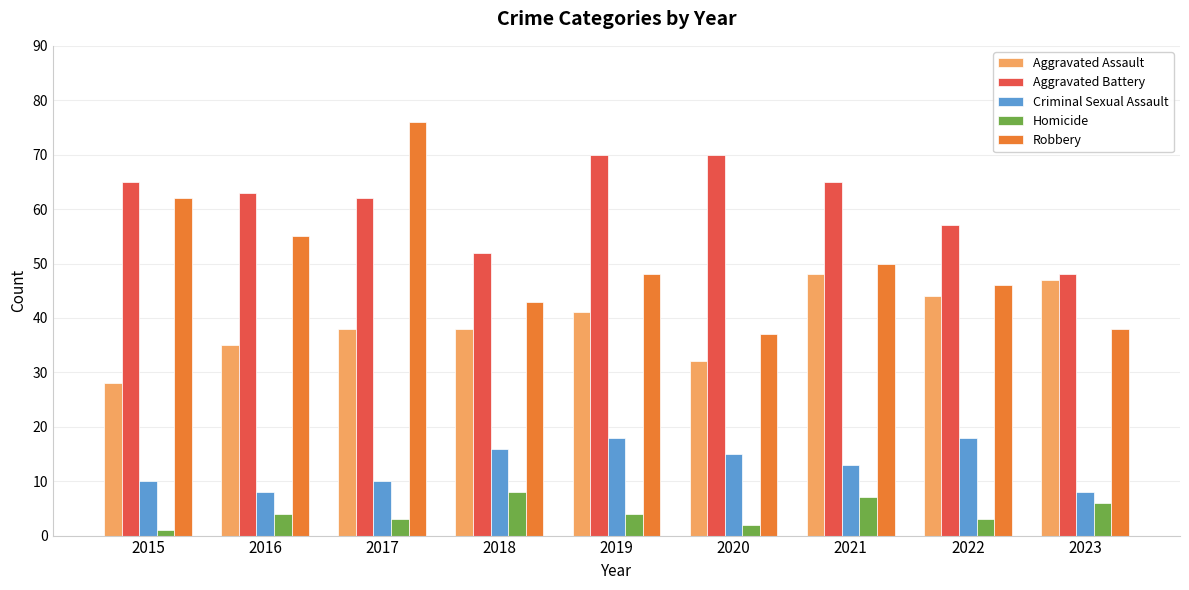

Count the number of categories in the chart.

9